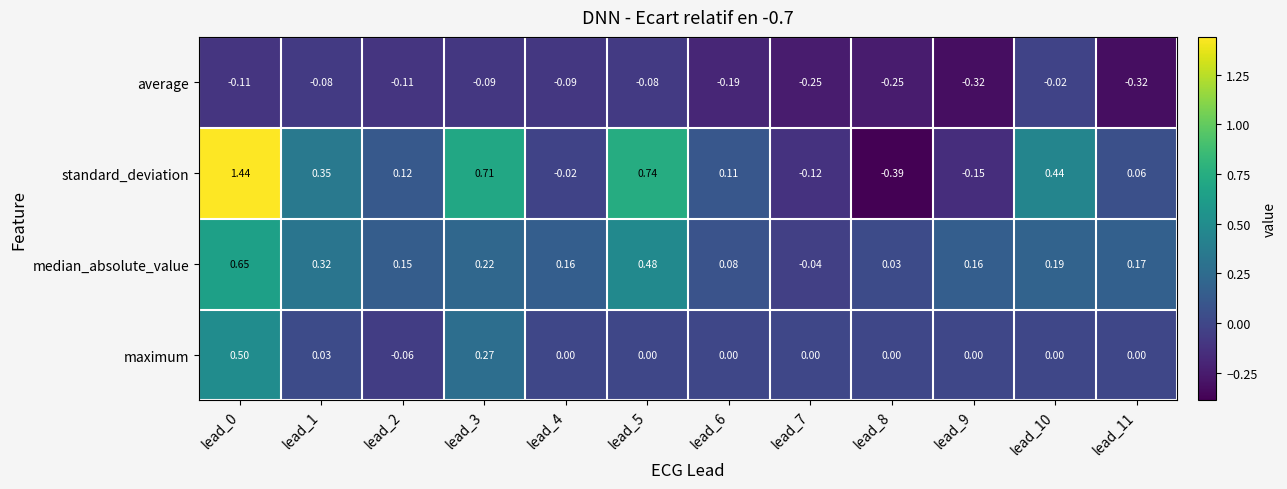

Rank the series at lead_0 from highest to lowest value.

standard_deviation, median_absolute_value, maximum, average